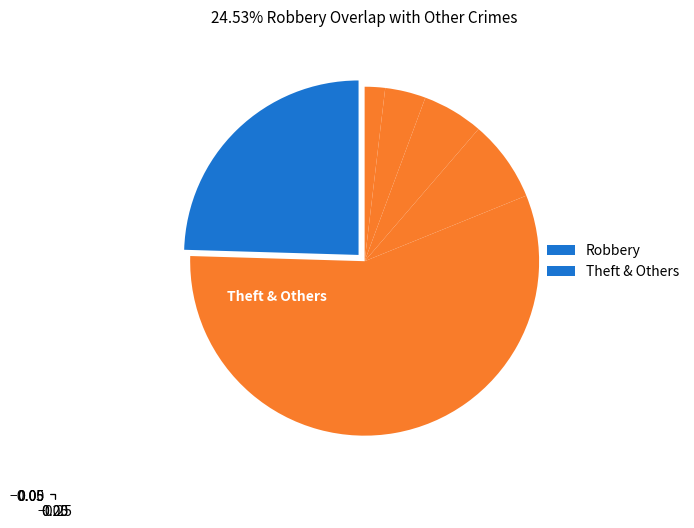

How many slices are in this pie chart?

6